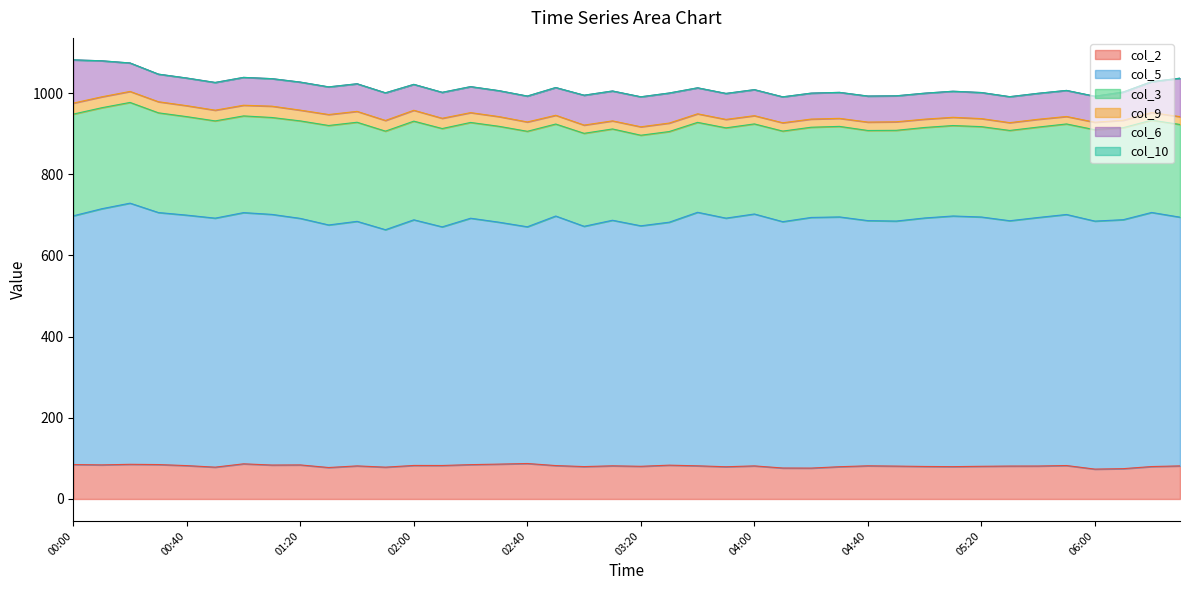

What is the label of the 14th point from the left?

02:10